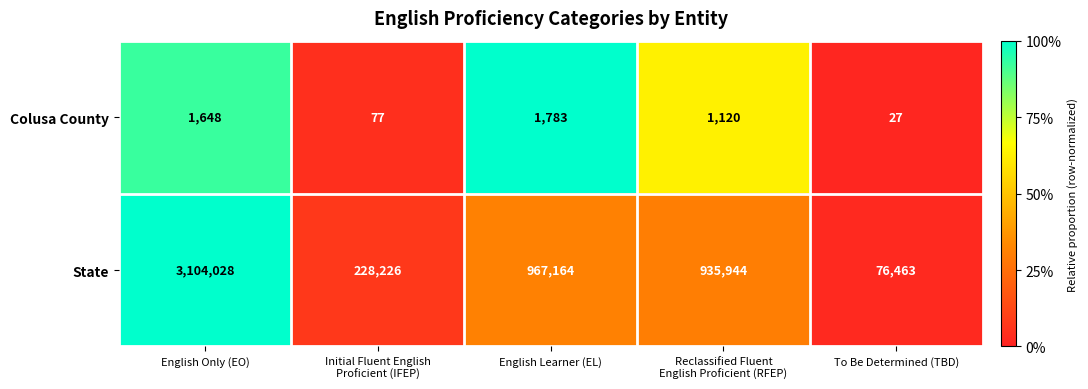

Read the State value at English Only (EO), to the nearest 100.

3104000